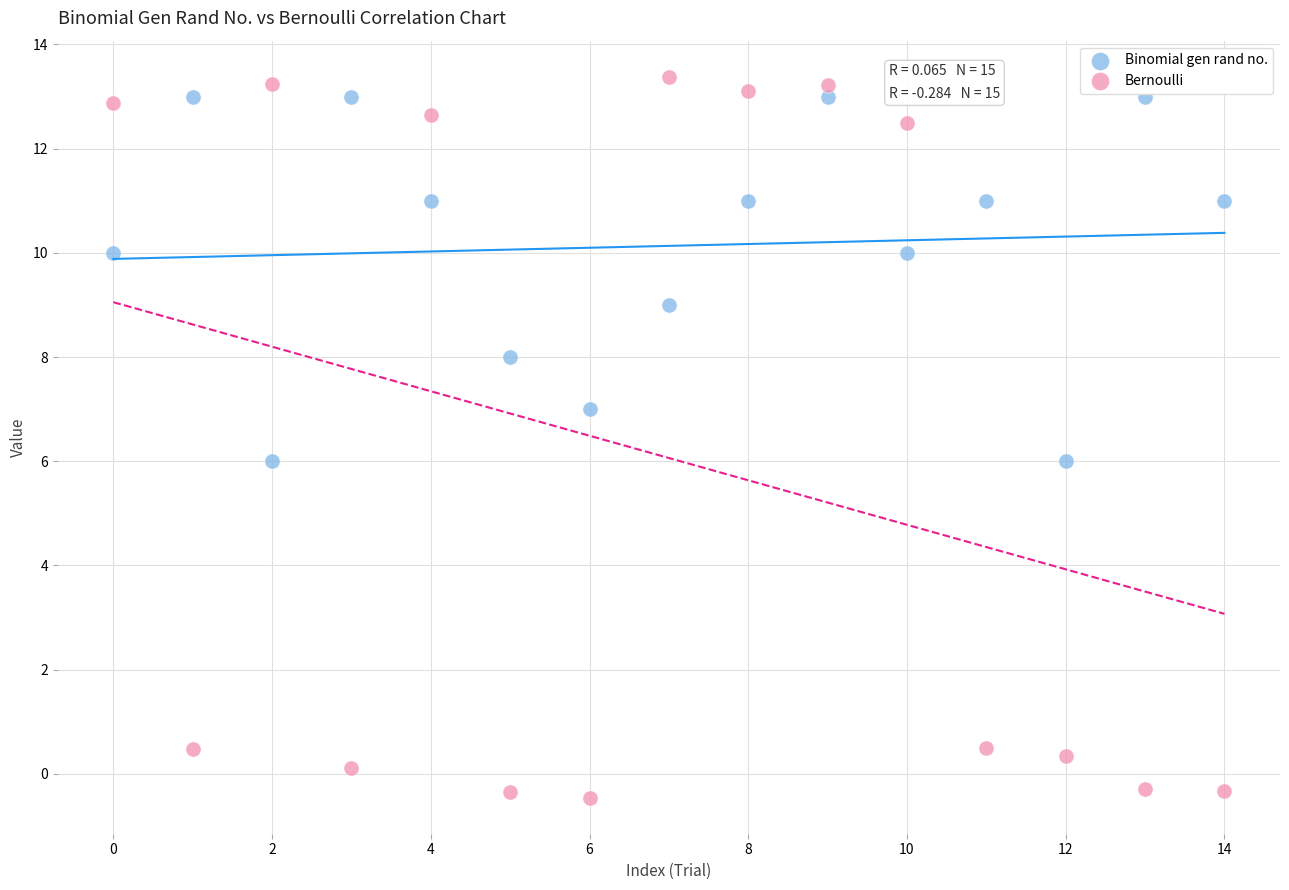

What are all the series names shown in the legend?

Binomial gen rand no., Bernoulli